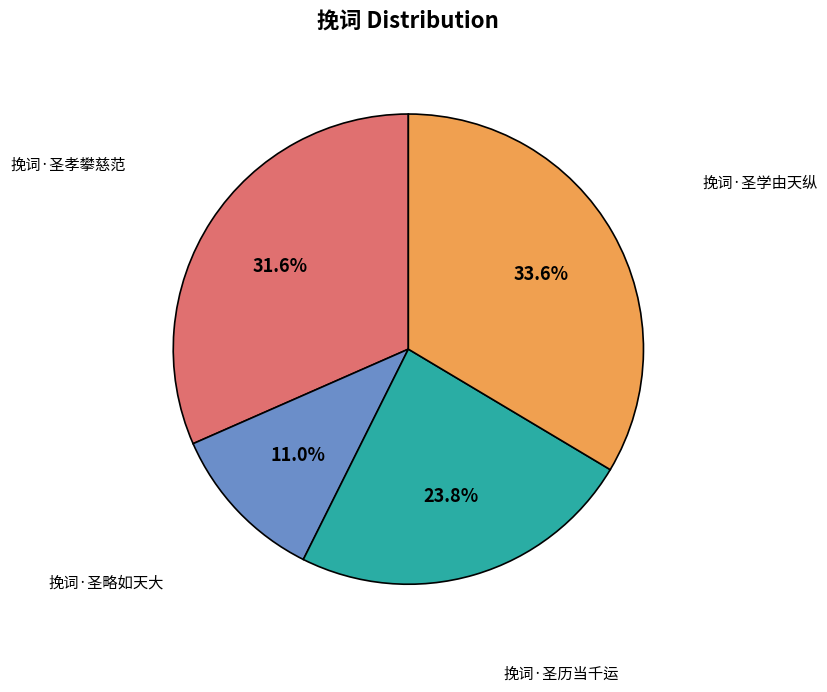

Does any single category account for the majority?

No